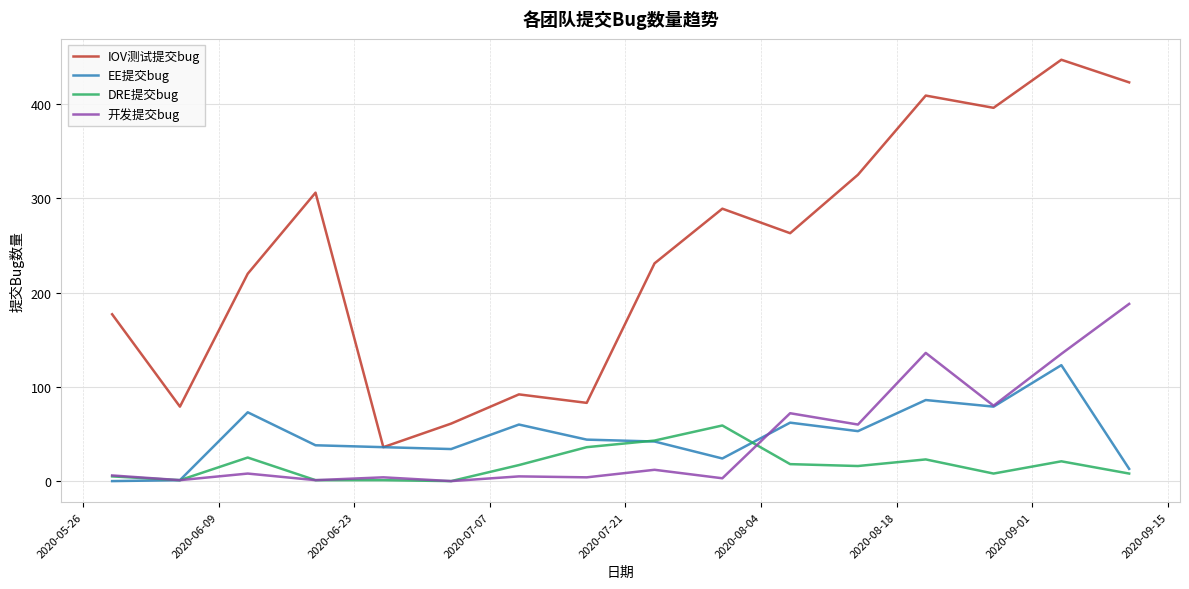

What is the maximum value for 开发提交bug?

188